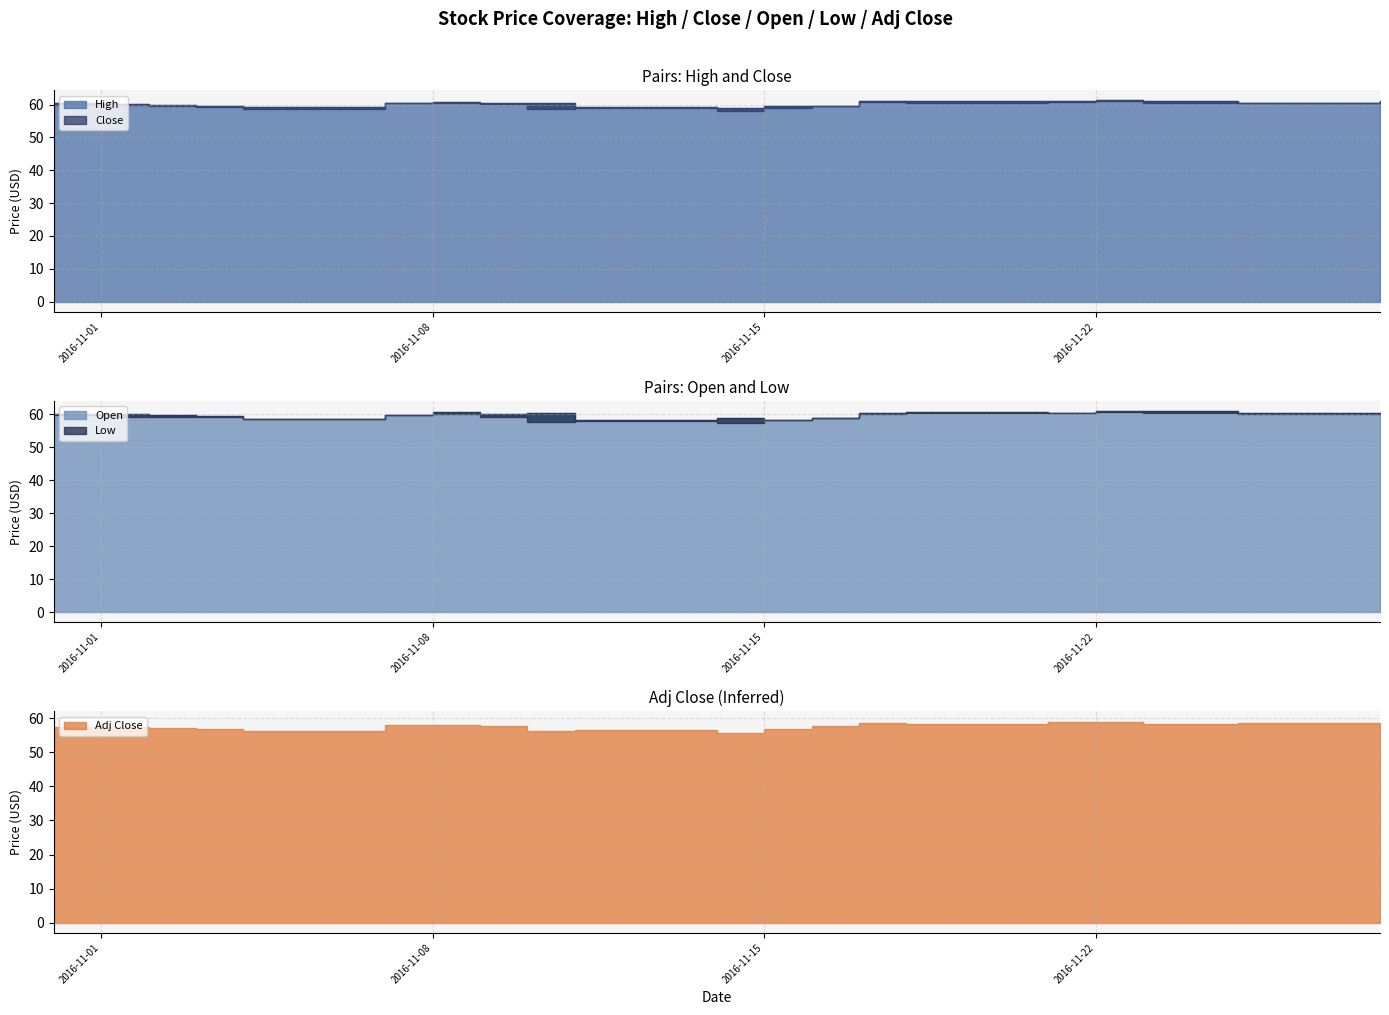

How many values in the Close series exceed 60?

10